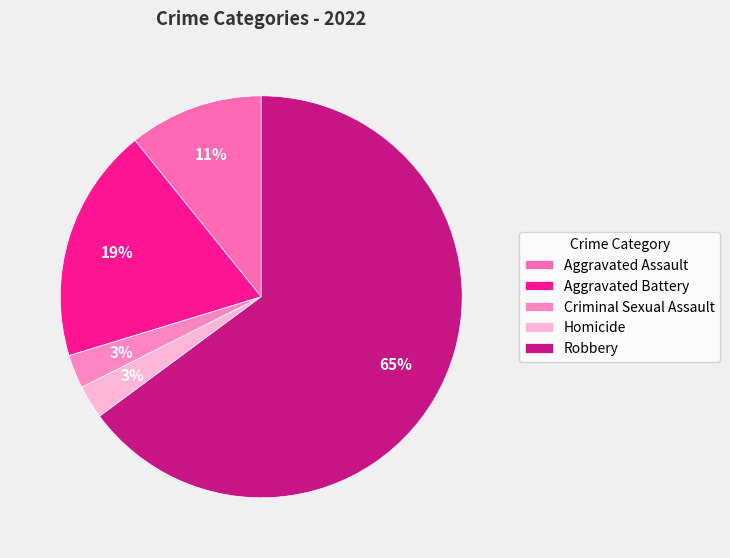

What is the ratio of the value at Criminal Sexual Assault to the value at Homicide?

1.0